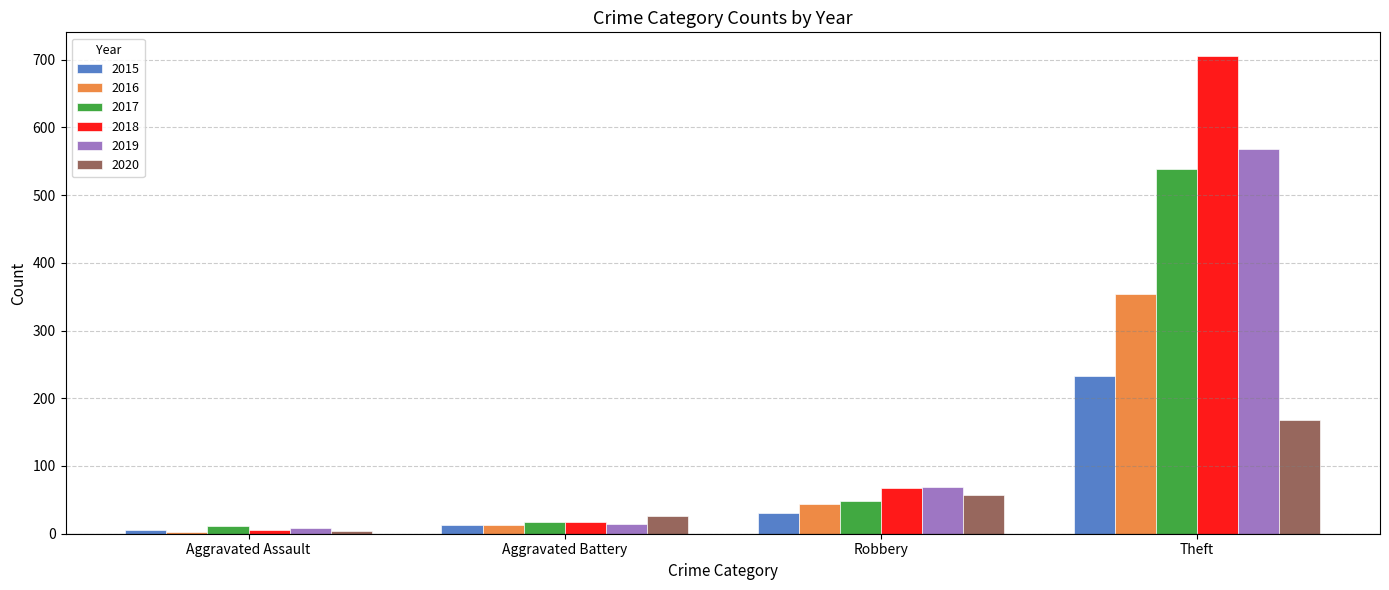

What is the difference between the second highest and minimum values in the 2016 series?

41